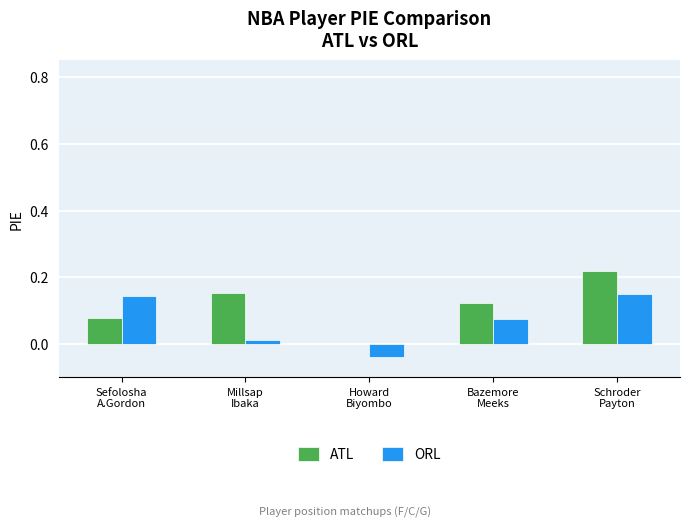

Which label corresponds to the largest value in the chart?

Schroder
Payton